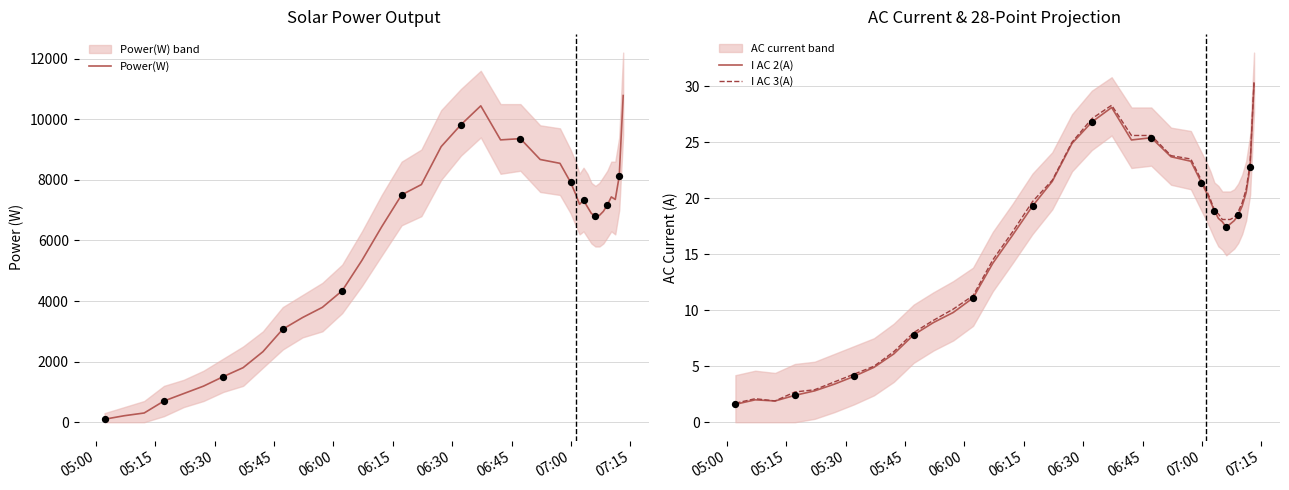

What are all the series names shown in the legend?

Power(W), I AC 2(A), I AC 3(A)